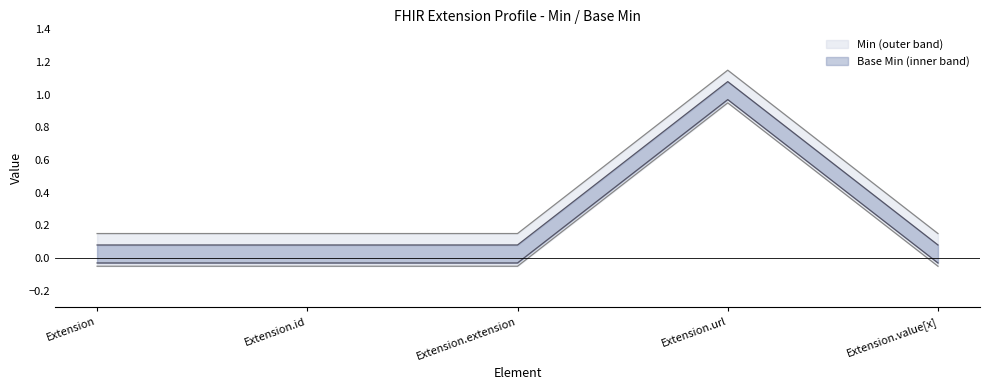

How many data points does each series have?

5